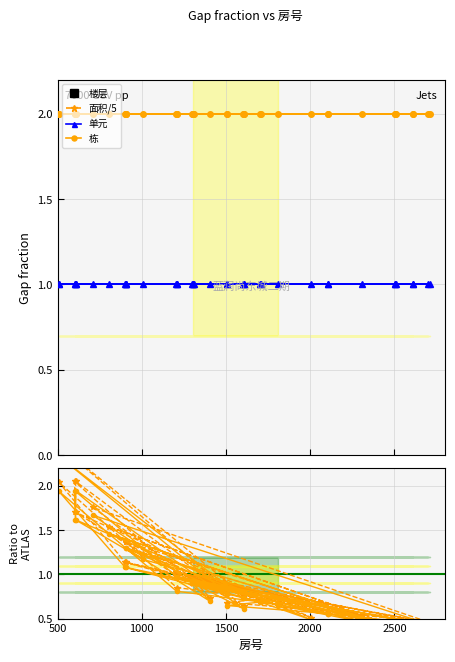

Which series has the largest range (max minus min)?

楼层